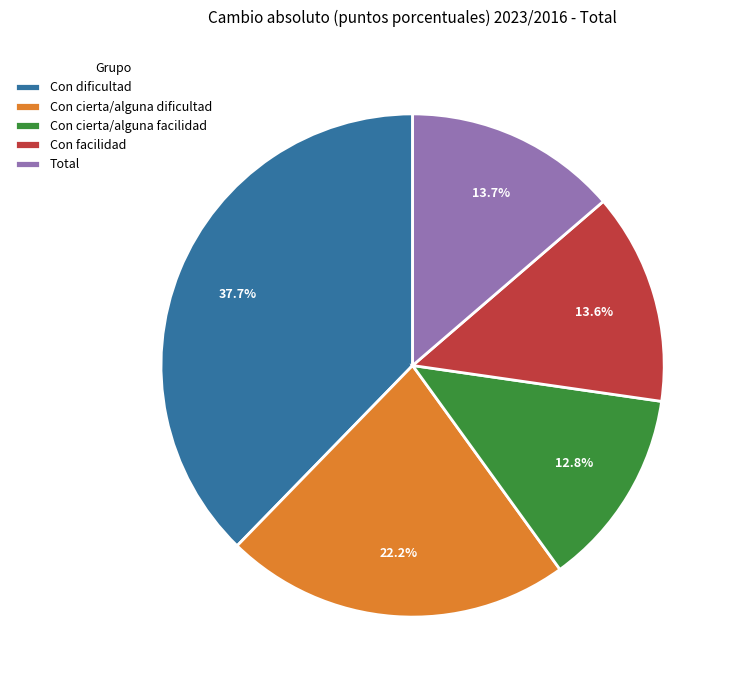

Which category has the biggest portion of the pie?

Con dificultad